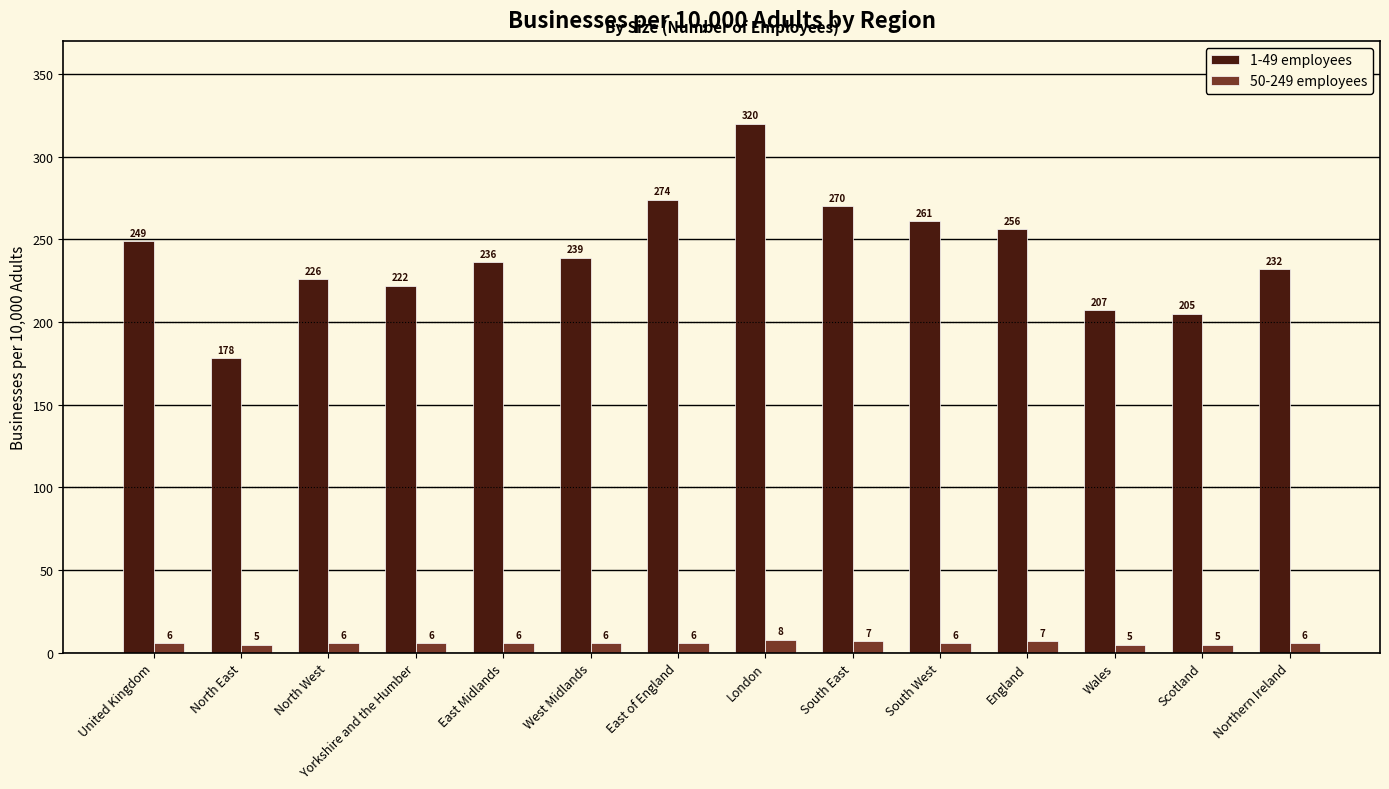

Is it true that 1-49 employees equals 464 at South West?

False